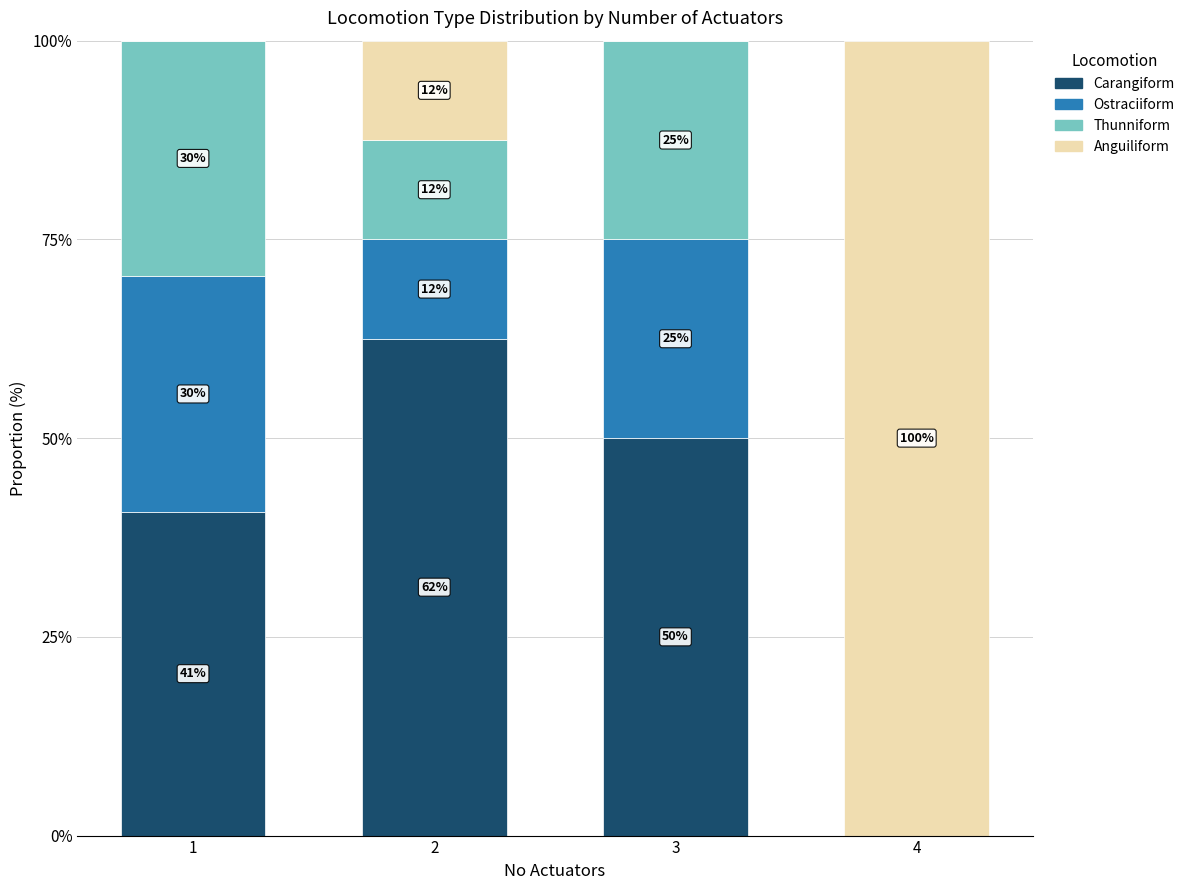

At which category is the sum across all series the highest?

1